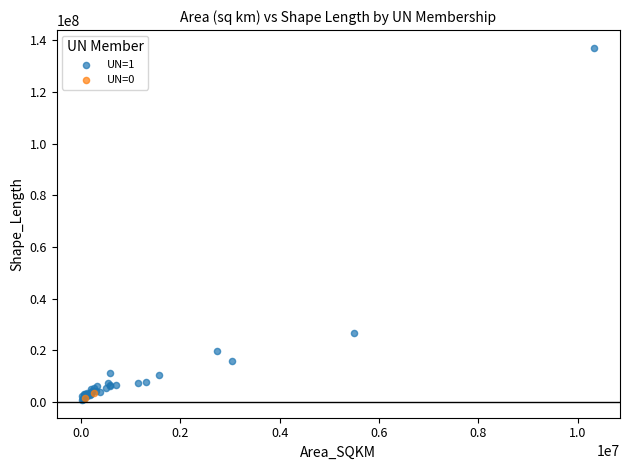

What are all the series names shown in the legend?

UN=1, UN=0